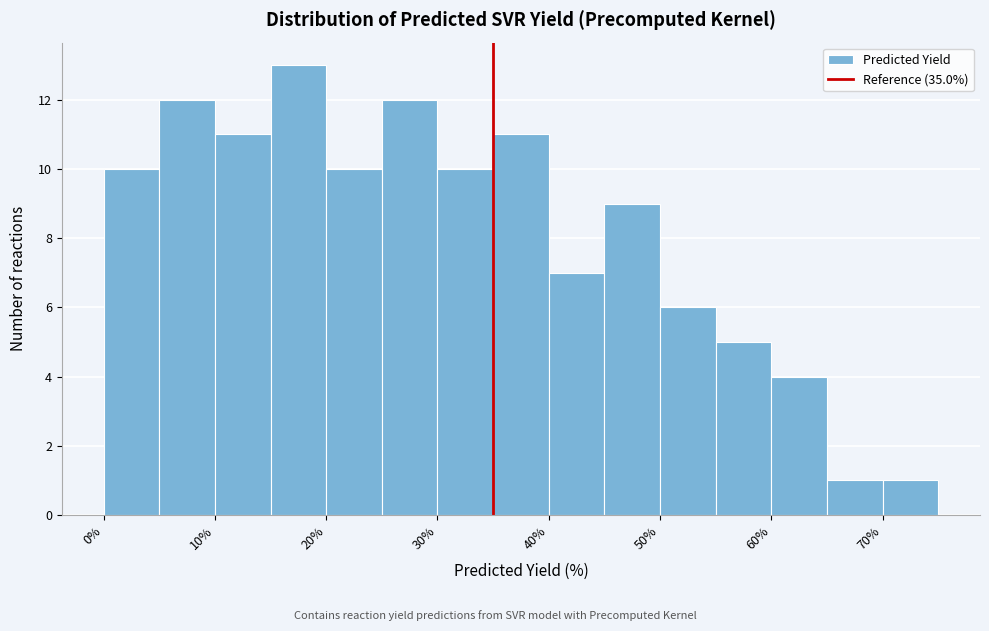

Reading left to right, list every bar in this chart as the range it spans on the x-axis followed by its height. The values are not printed on the chart, so give them approximately, as read against the axis.

0 to 5: 10
5 to 10: 12
10 to 15: 11
15 to 20: 13
20 to 25: 10
25 to 30: 12
30 to 35: 10
35 to 40: 11
40 to 45: 7
45 to 50: 9
50 to 55: 6
55 to 60: 5
60 to 65: 4
65 to 70: 1
70 to 75: 1